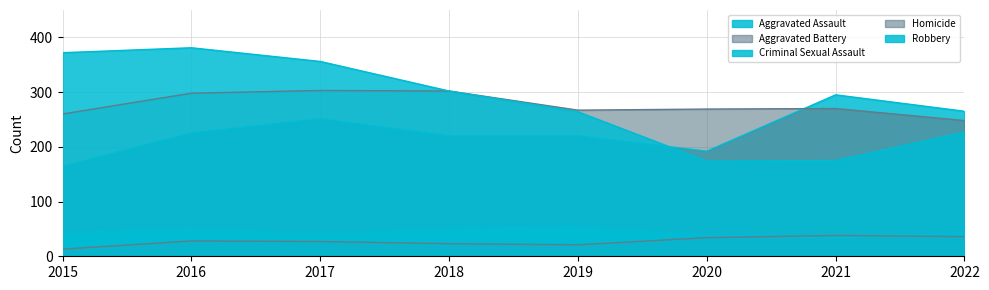

Between which two adjacent categories do Aggravated Battery and Aggravated Assault first intersect?

2020 and 2021